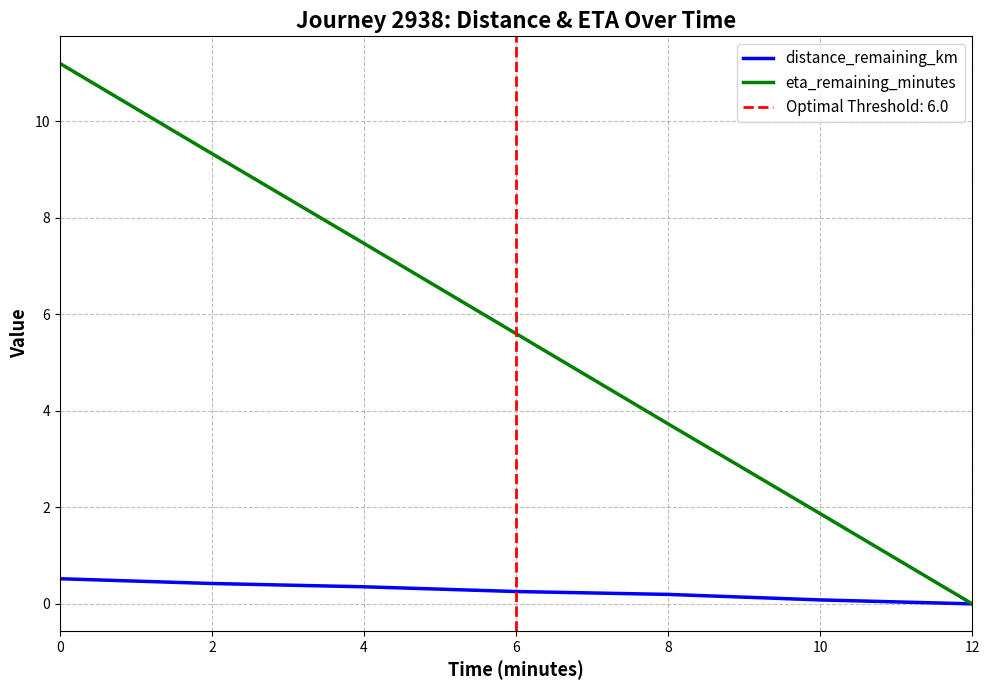

True or false: eta_remaining_minutes and distance_remaining_km intersect in this chart.

False